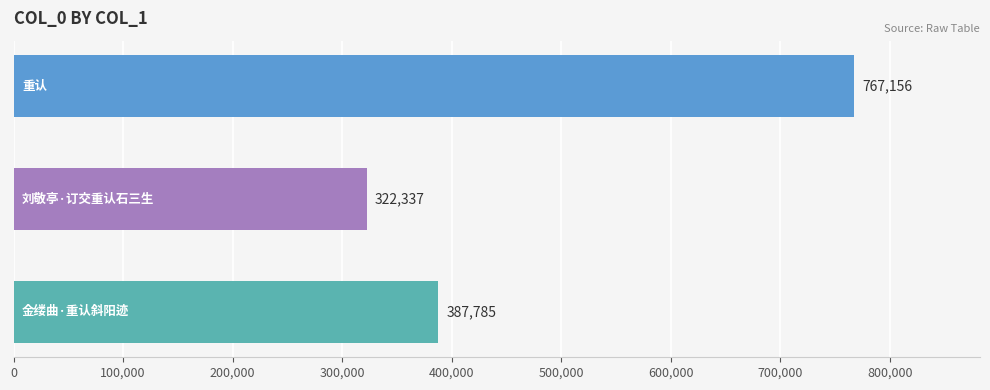

Count the values in the range 322337 to 767156.

3